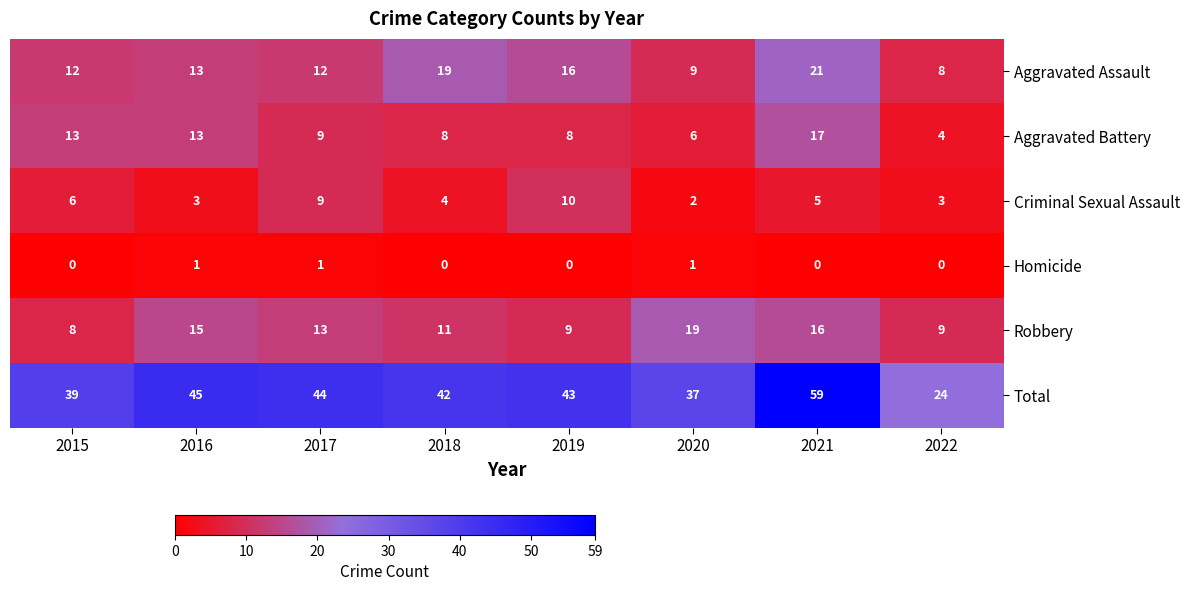

What is the sum of the Aggravated Battery values at 2019 and 2017?

17